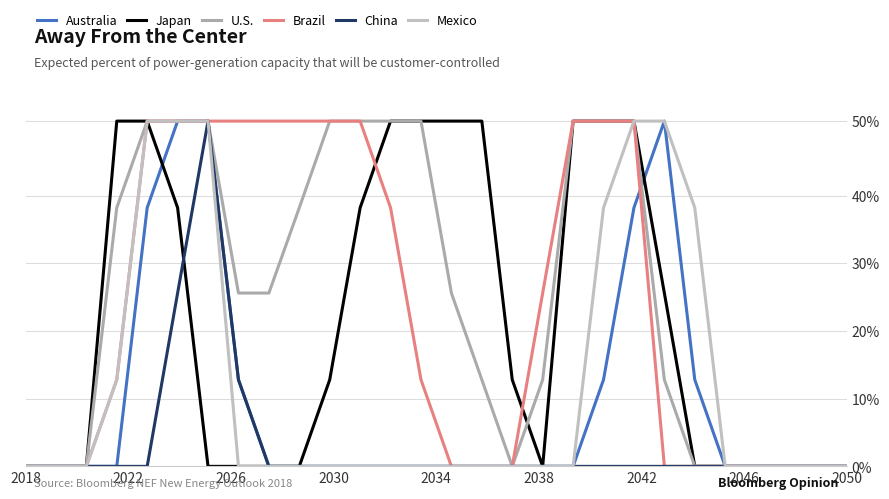

Is this an area chart (filled region under the line)?

No